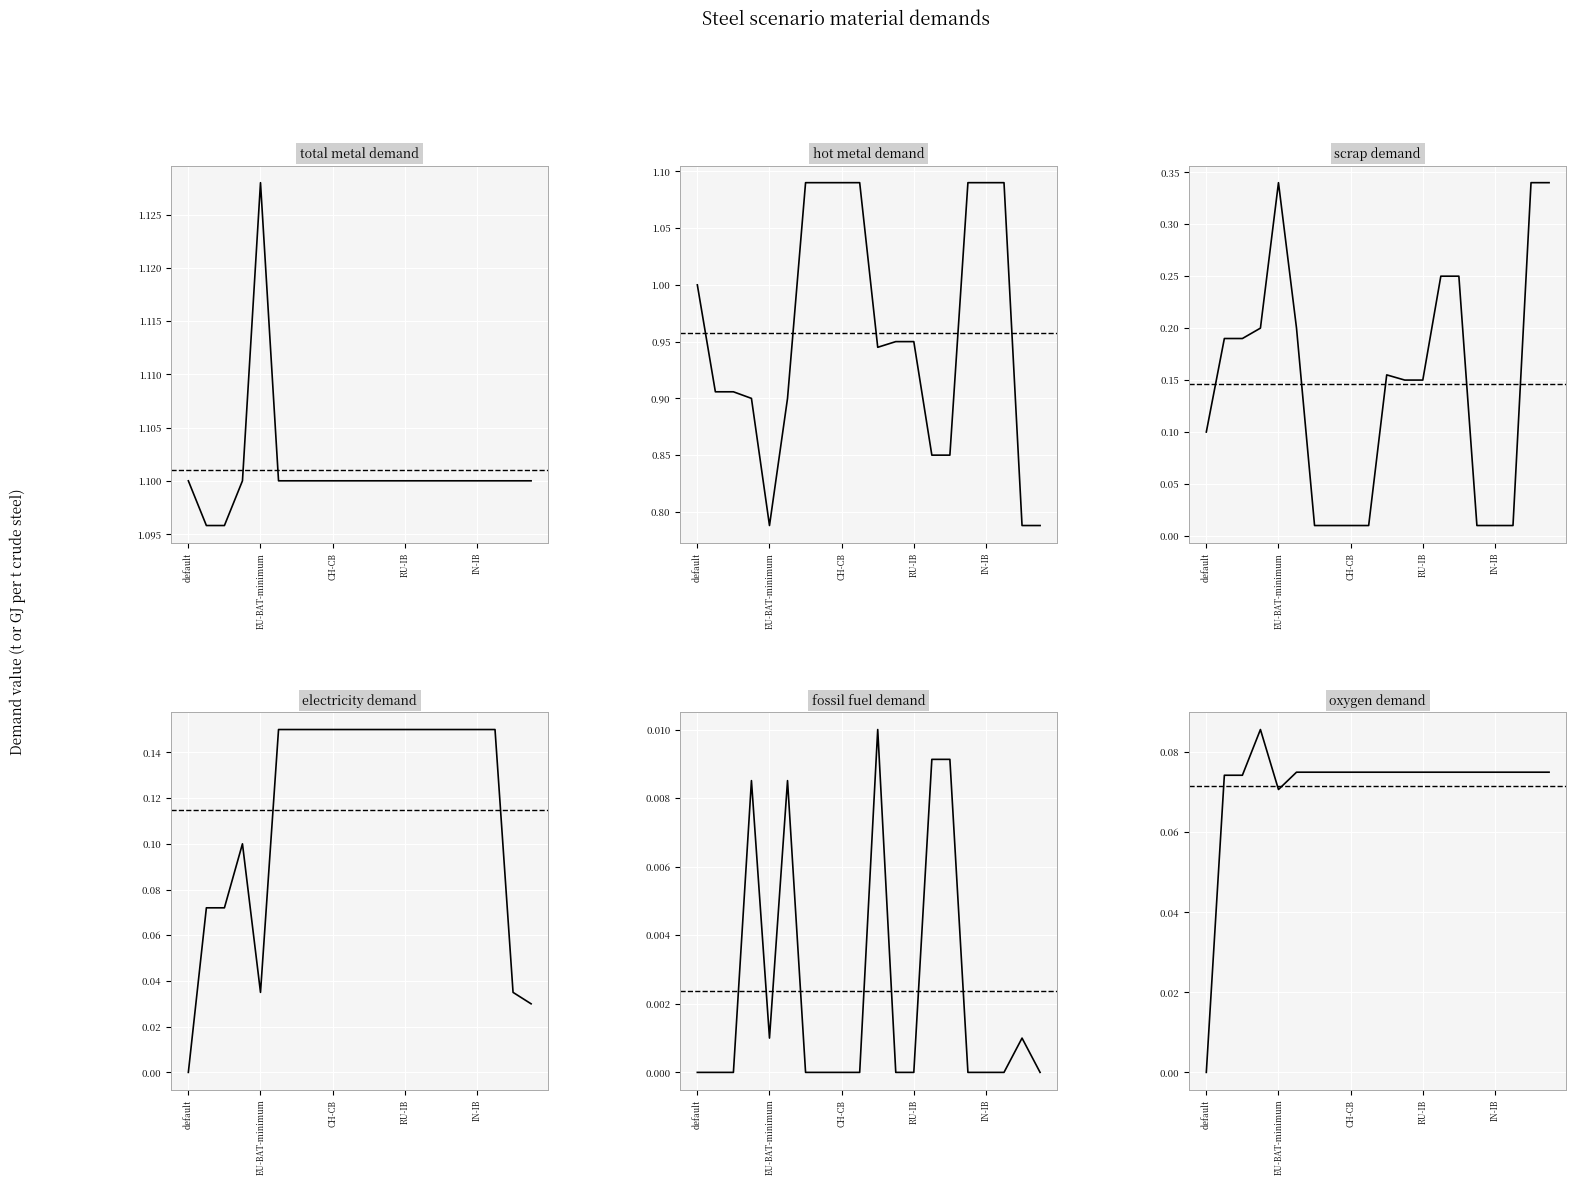

What is the label of the 15th point from the left?

14